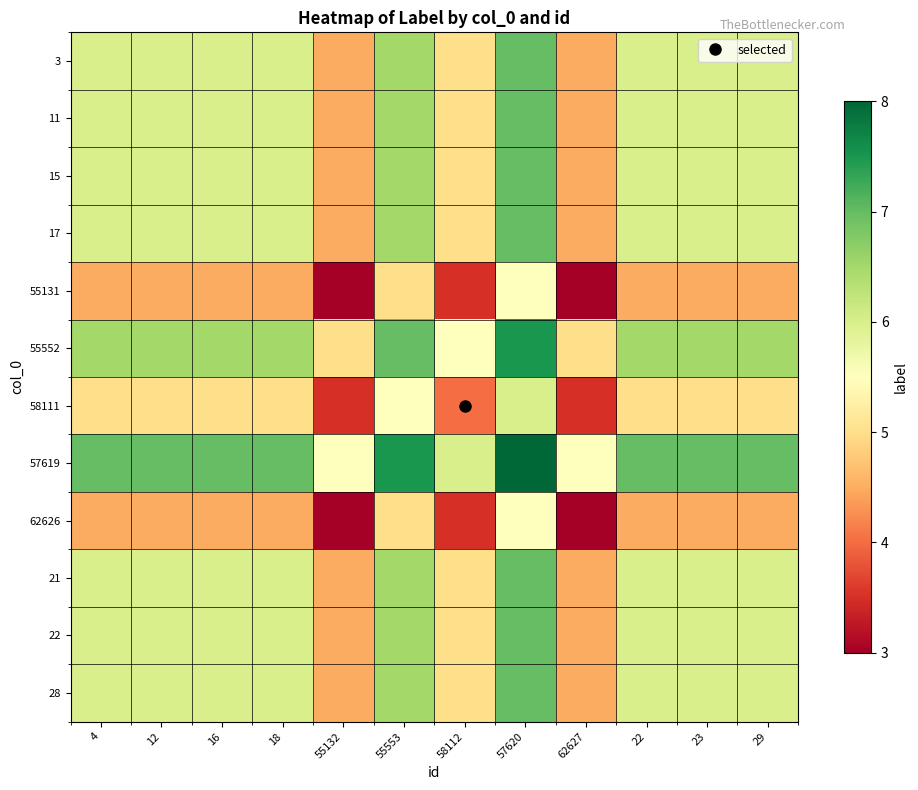

At how many categories does at least one series exceed 3?

12